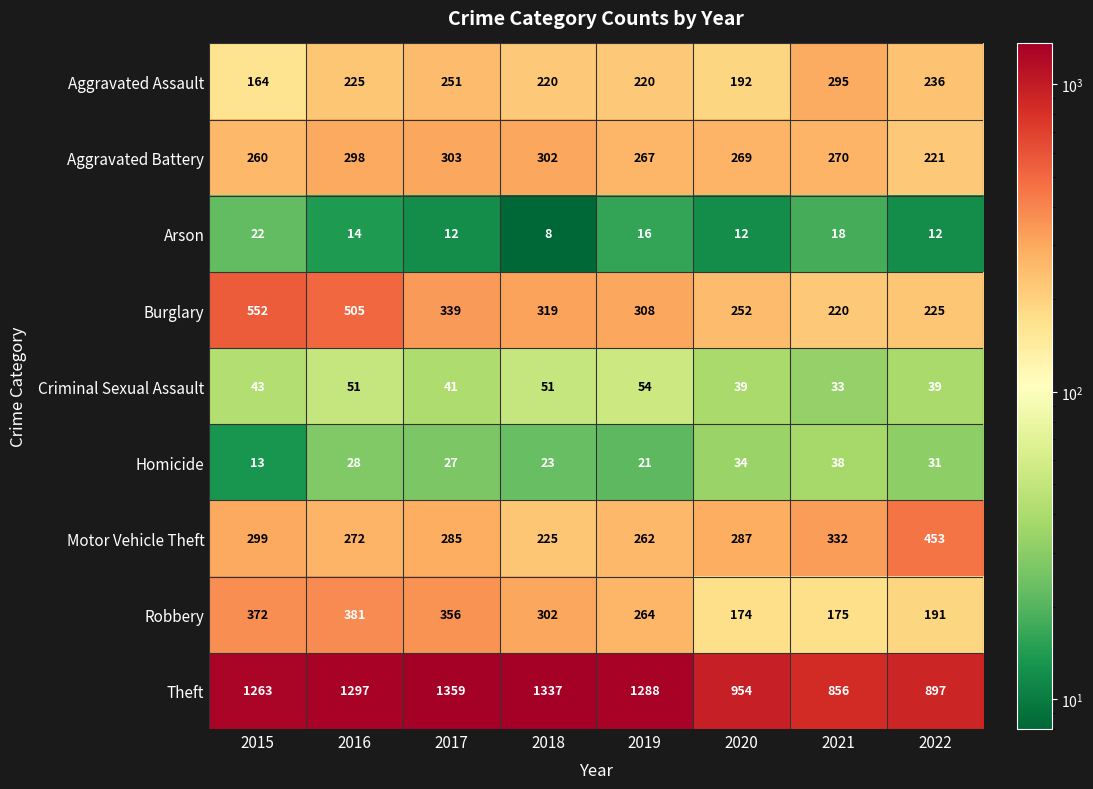

What is the difference between the maximum and second lowest values in the Homicide series?

17